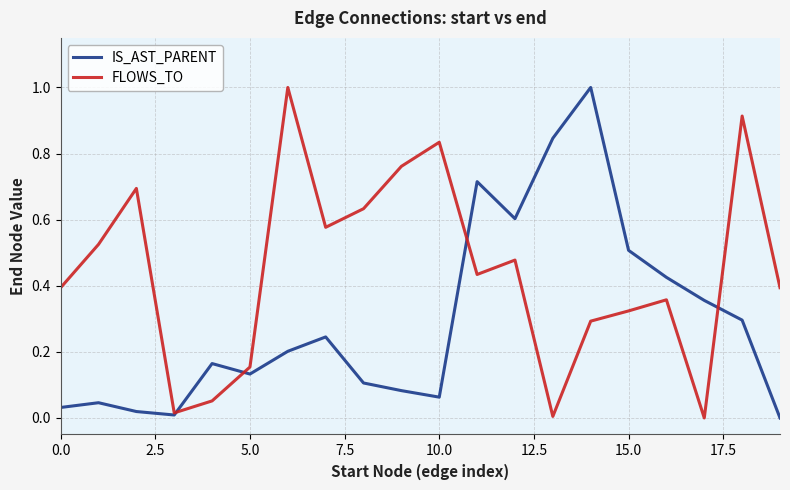

Which series has the largest total across all categories?

FLOWS_TO